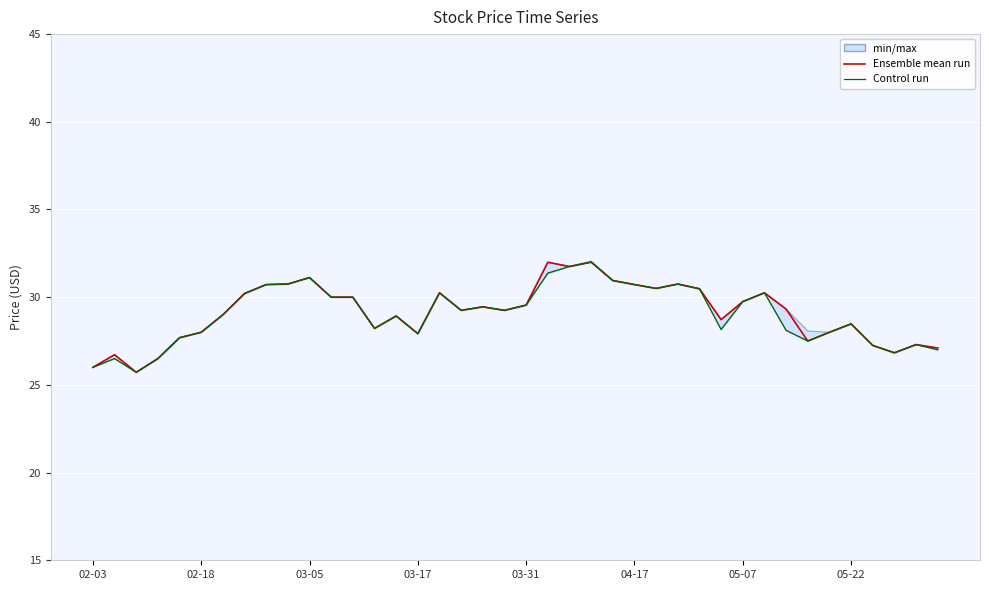

What is the value of the Close (Ensemble mean run) point at the 6th from the left?

28.0